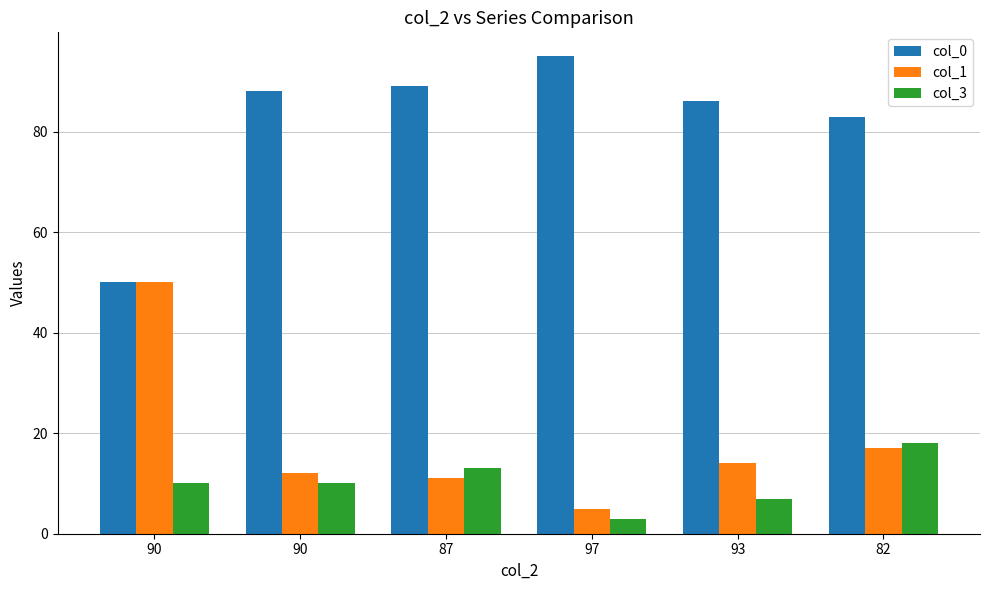

What are all the series names shown in the legend?

col_0, col_1, col_3